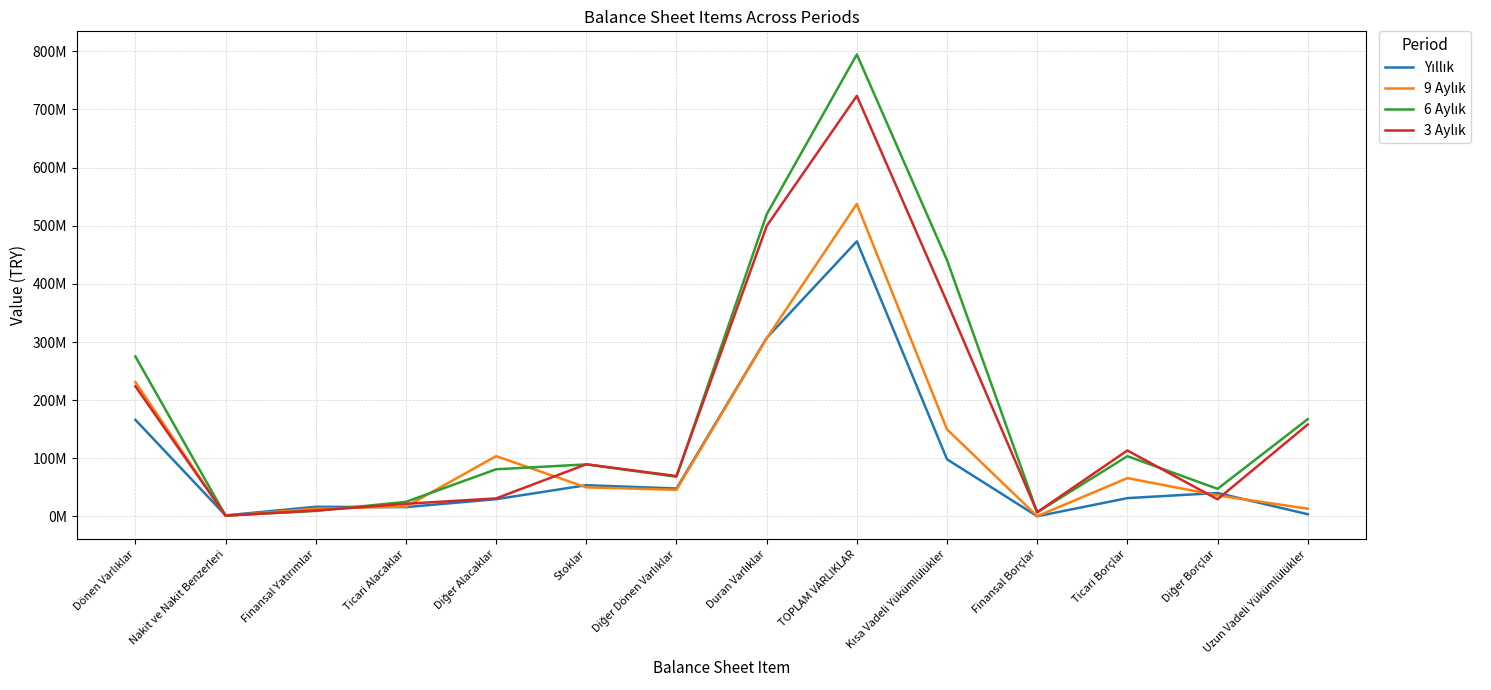

What is the label of the 14th point from the right?

Dönen Varlıklar